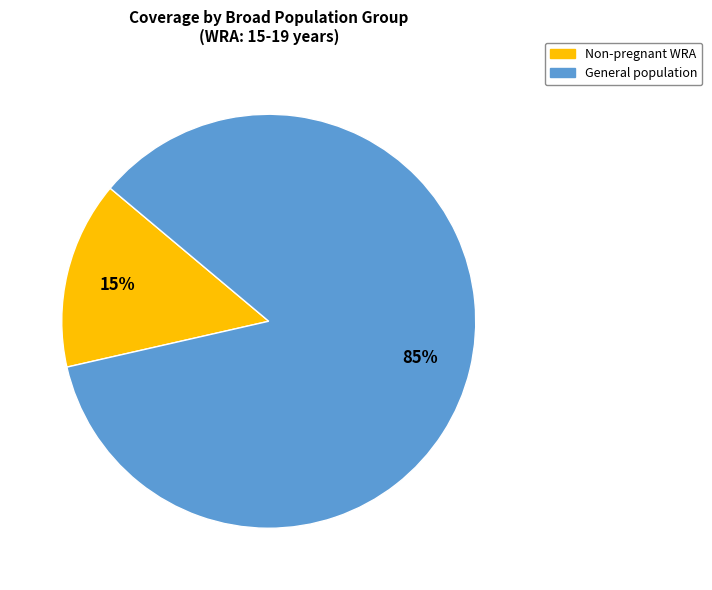

Is there any slice that represents more than half of the pie?

Yes